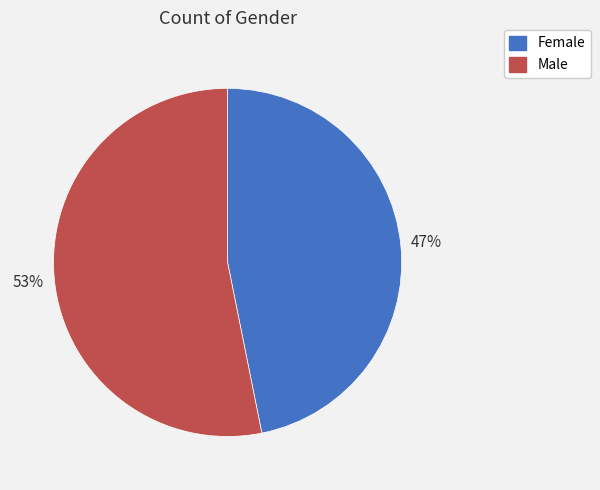

Count the number of slices in the pie.

2